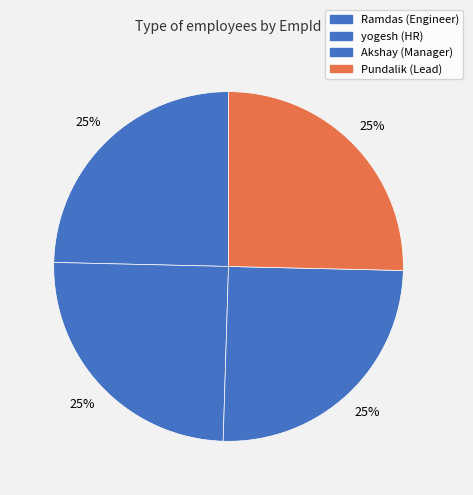

Count the number of slices in the pie.

4